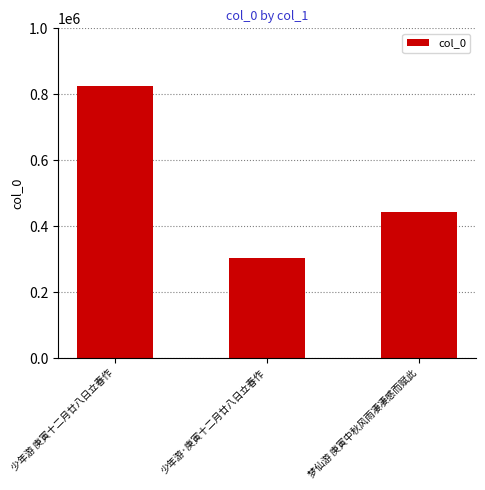

What is the value of the 2nd bar from the left?

303877